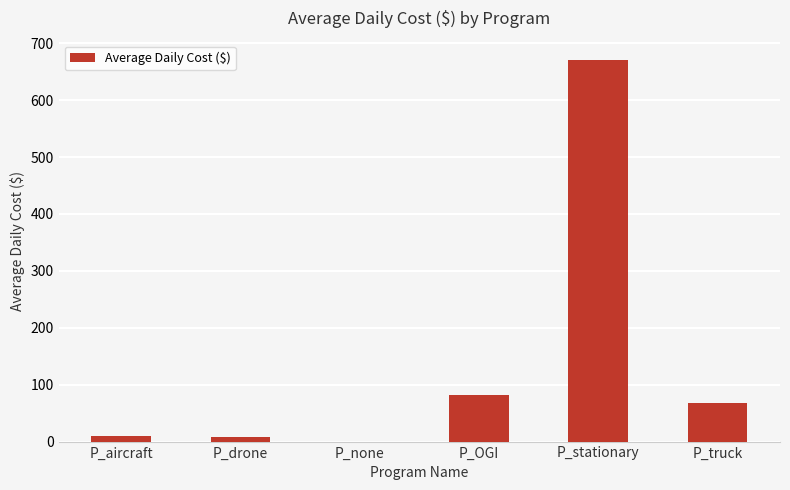

What is the approximate value at P_truck?

68.2